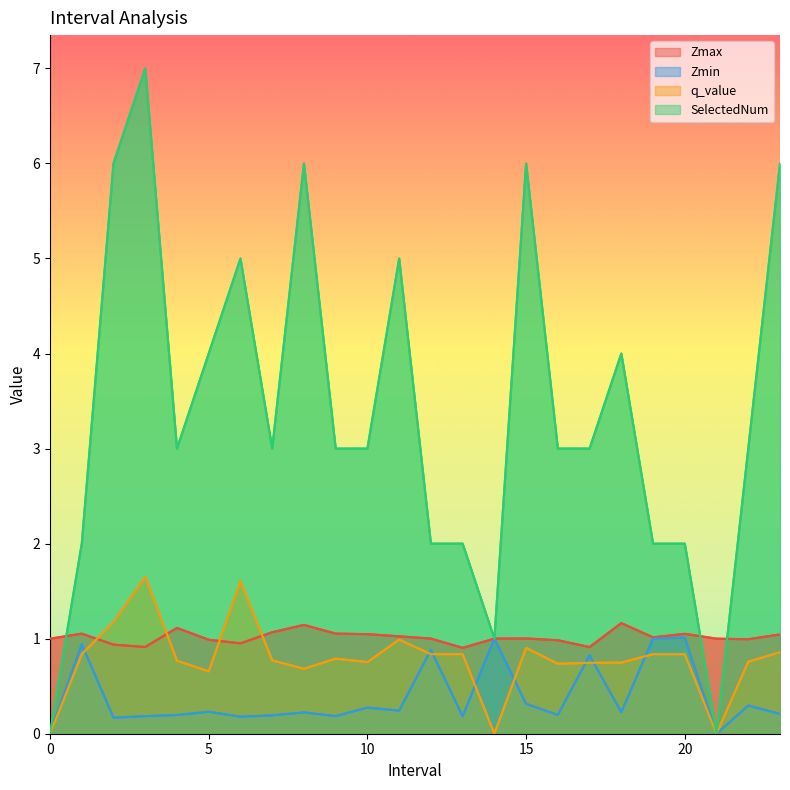

What is the difference between the SelectedNum values at 22.0 and 8.0?

3.0